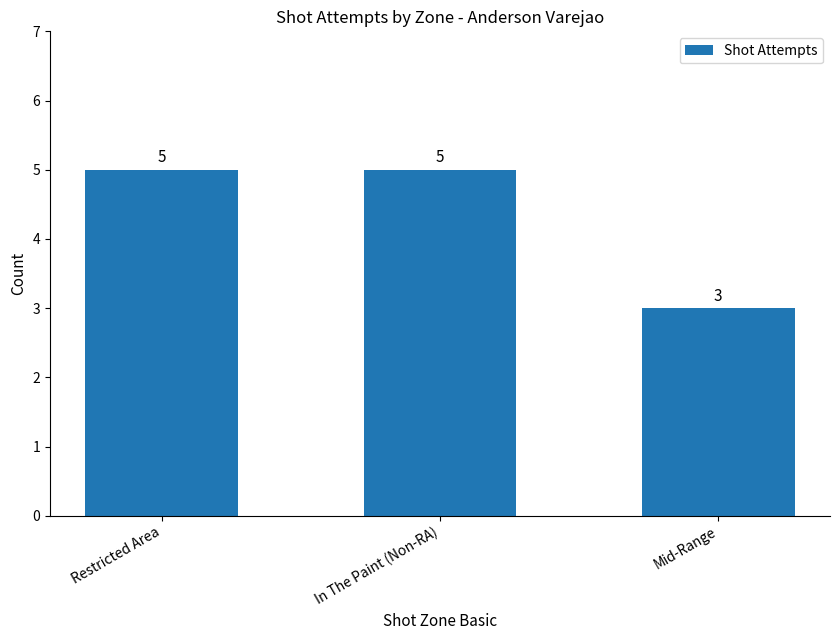

What is the maximum value shown in the chart?

5